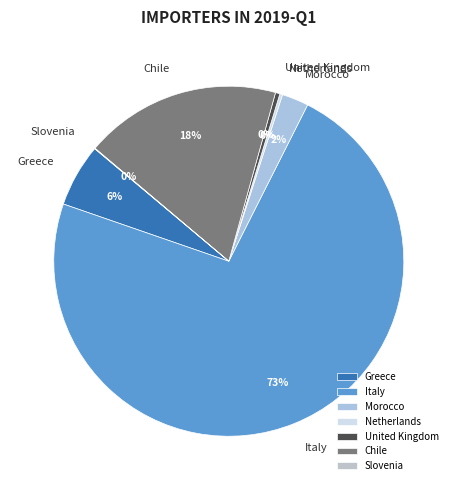

Between Chile and Italy, which is larger?

Italy